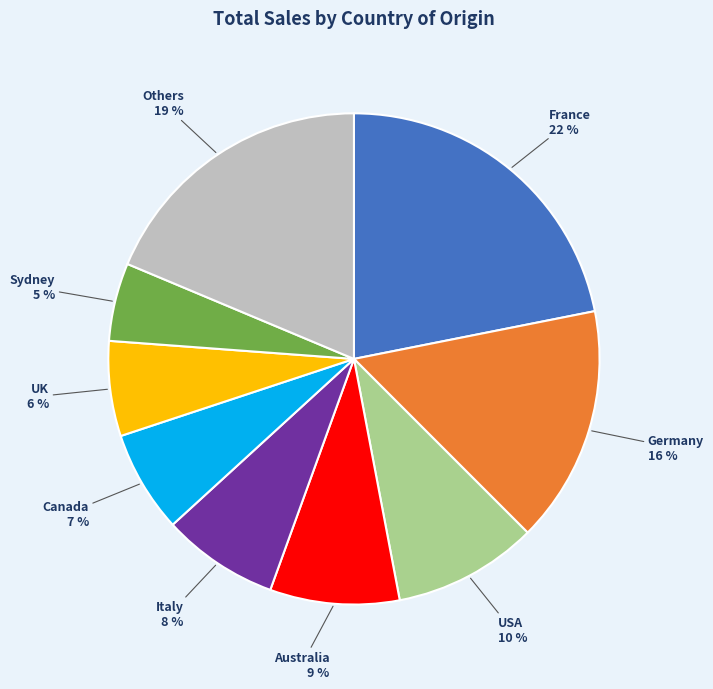

To the nearest percent, what is the average slice percentage?

11%